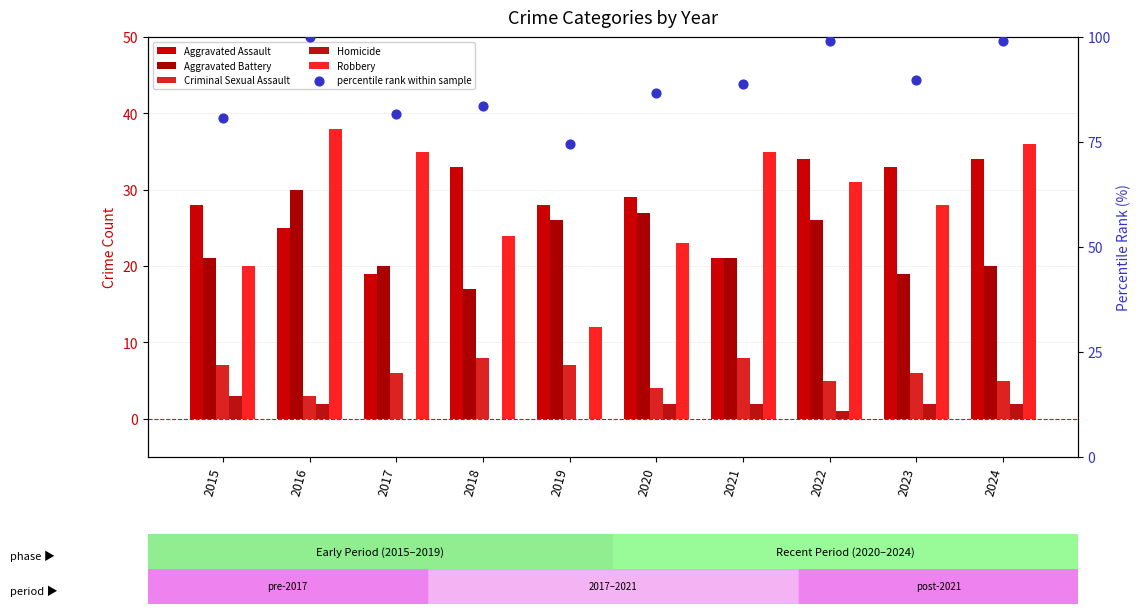

Which series contains the highest Y value?

percentile rank within sample